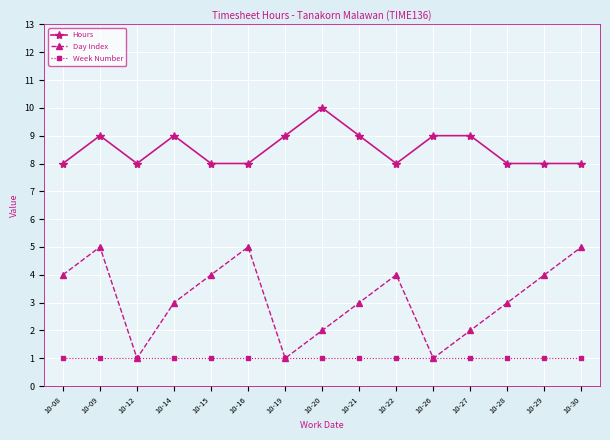

The Hours series shows 4 at 10-15. True or false?

False